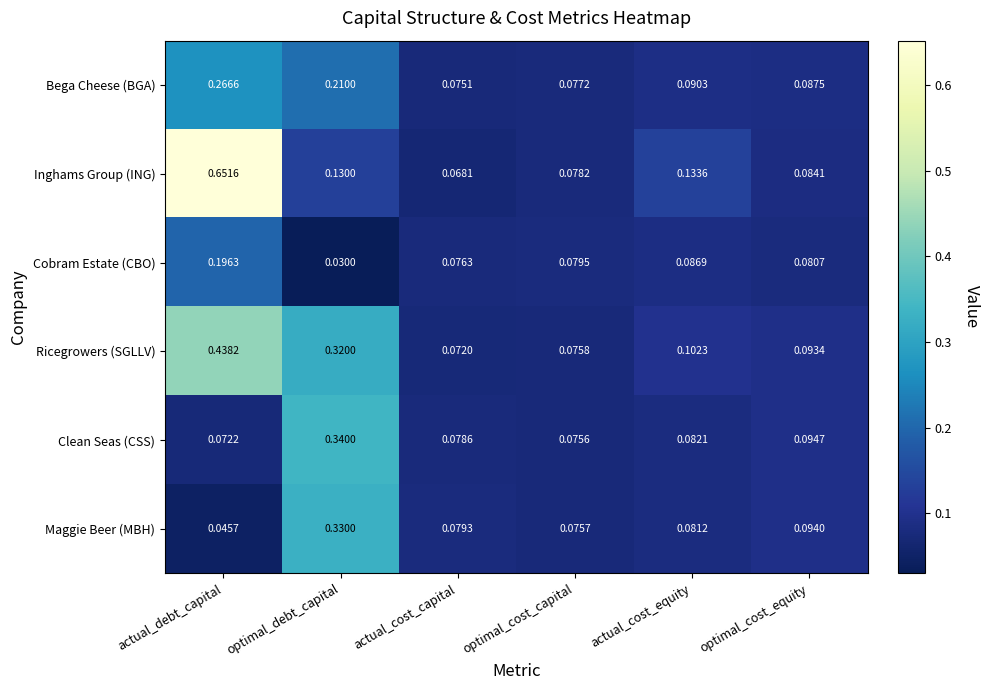

Between actual_debt_capital and actual_cost_capital, which series saw the biggest shift?

Inghams Group (ING)